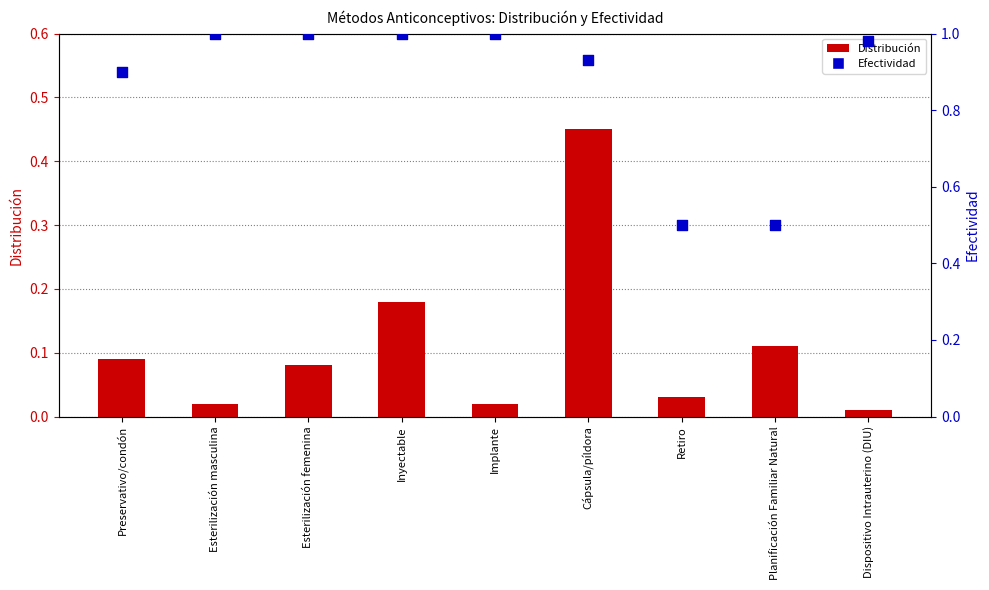

What is the total value across all series at Inyectable?

1.2